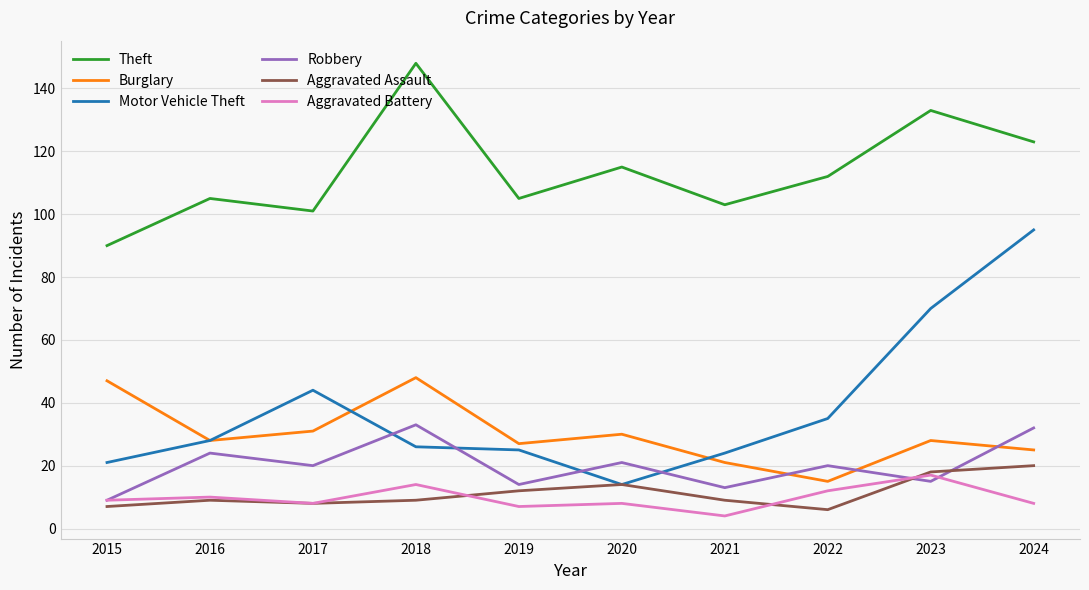

True or false: Motor Vehicle Theft and Aggravated Battery intersect in this chart.

False